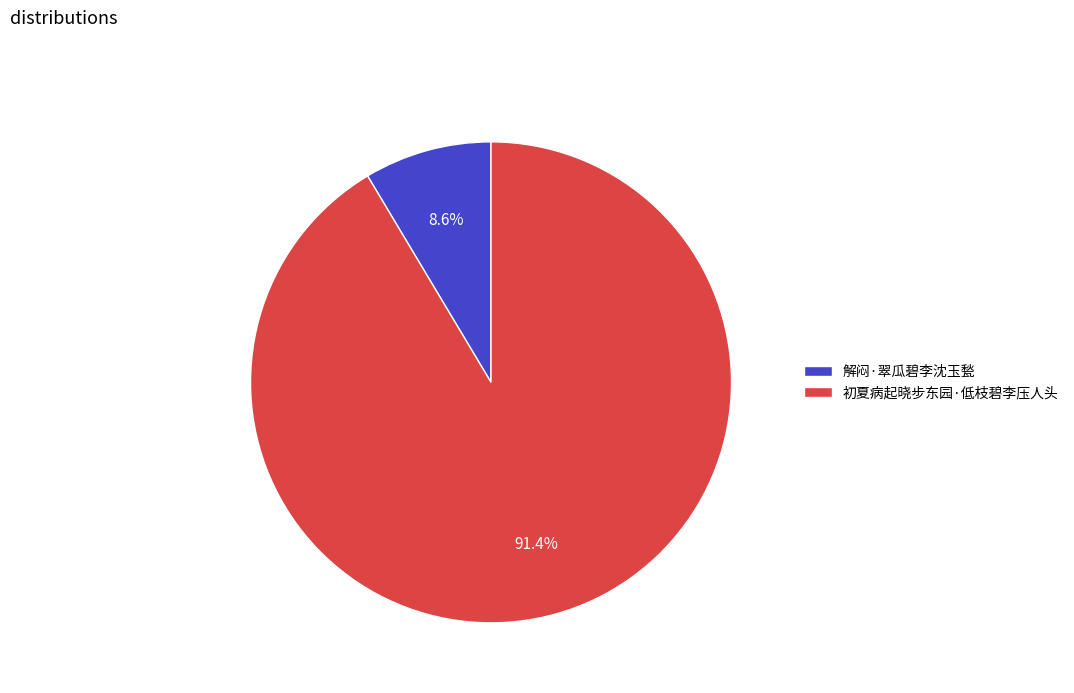

Which category accounts for the majority?

初夏病起晓步东园·低枝碧李压人头